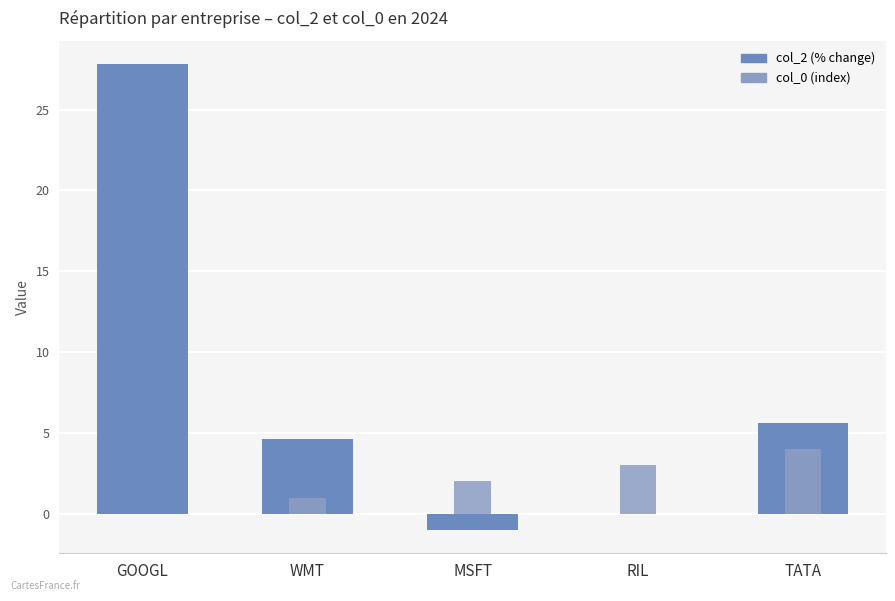

What is the difference between the col_0 values at WMT and MSFT?

1.0